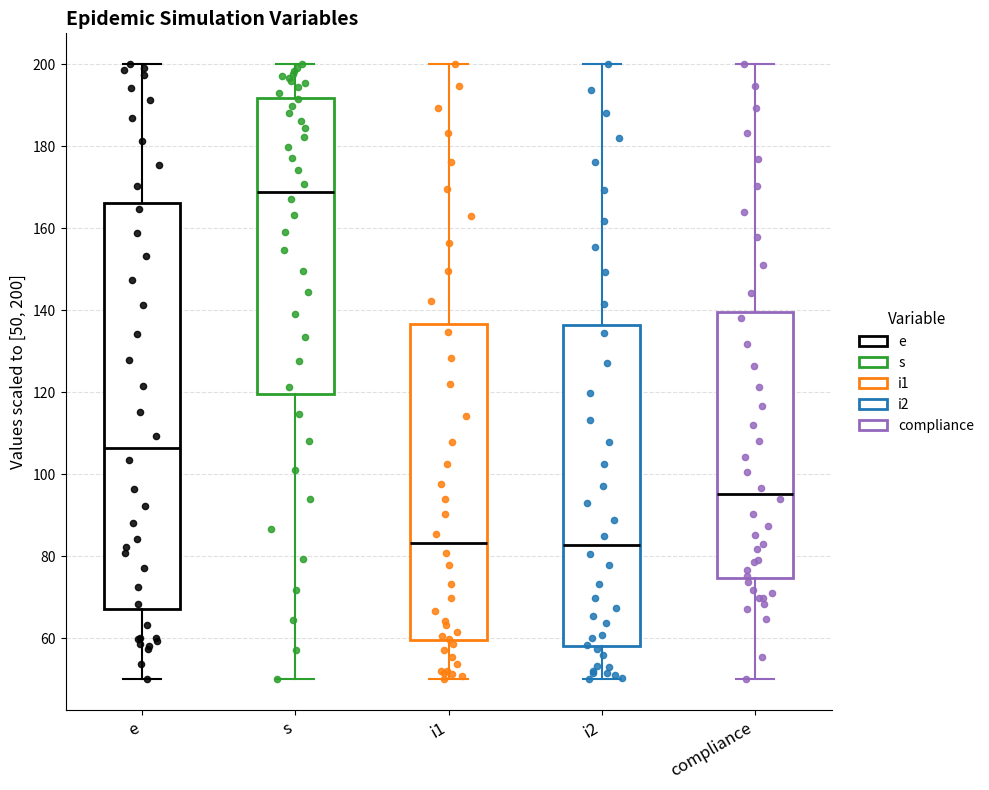

Where does the upper whisker of the box for s end on the y-axis? The values are not printed on the chart, so give them approximately, as read against the axis.

200